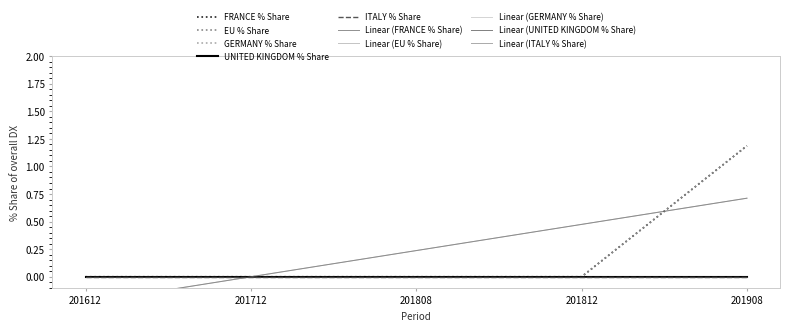

Which series has the widest spread of values?

FRANCE % Share